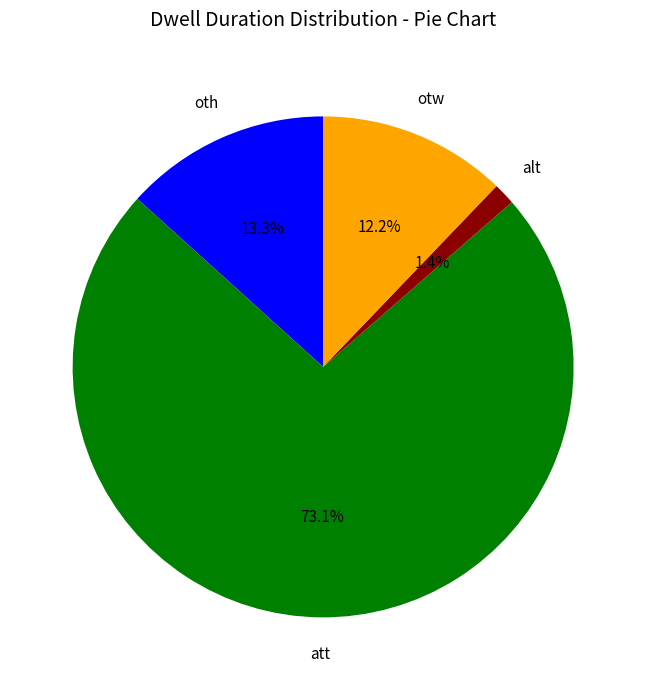

What percentage do otw and alt together represent?

13.6%